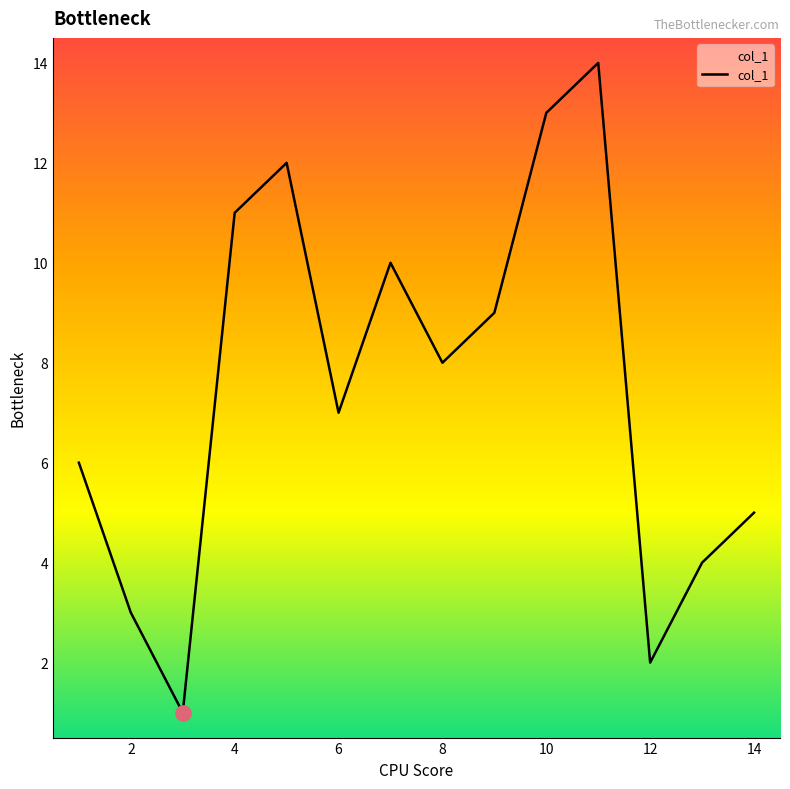

What is the greatest value displayed?

14